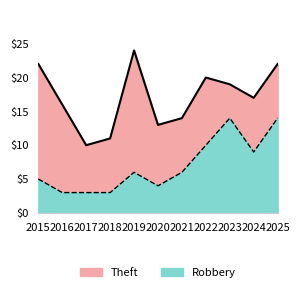

How many lines are shown in the chart?

2